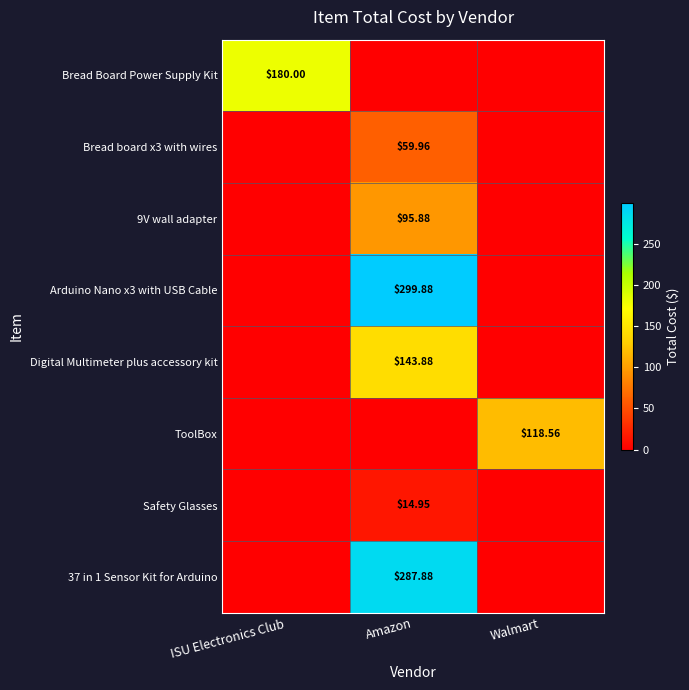

What is the sum of all Digital Multimeter plus accessory kit values?

143.9